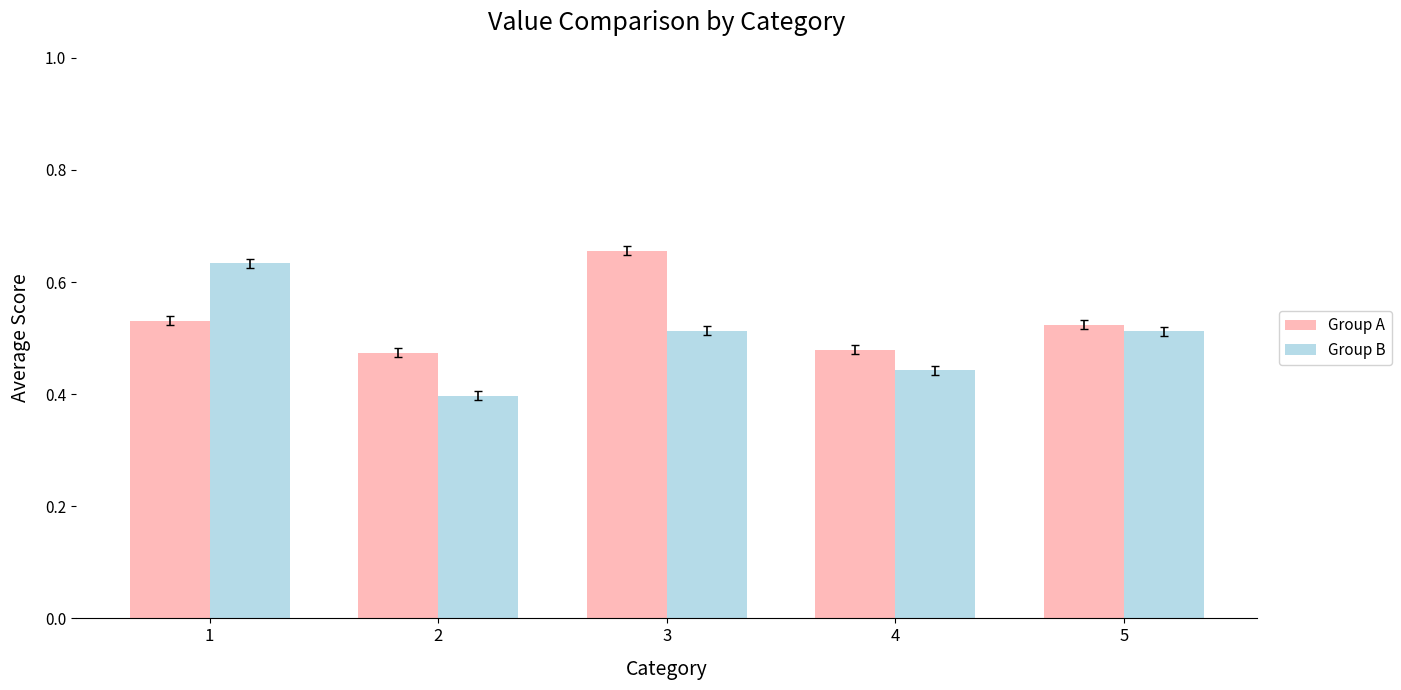

Rank the series at 3 from highest to lowest value.

Group A, Group B